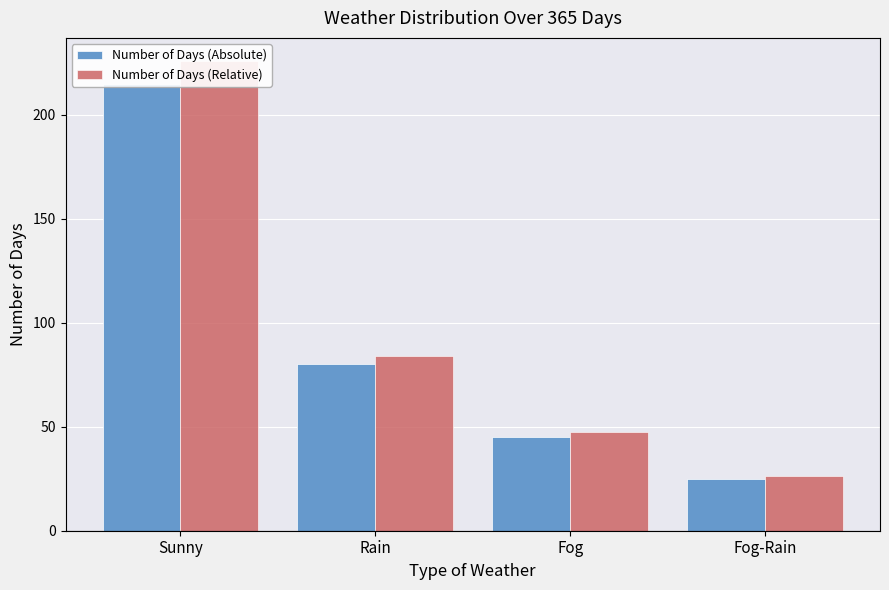

Count the number of data series in this chart.

2